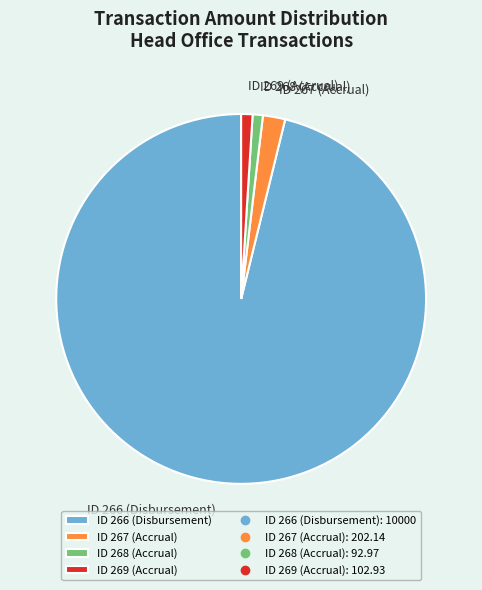

What is the ratio of the value at ID 267 (Accrual) to the value at ID 269 (Accrual)?

2.0